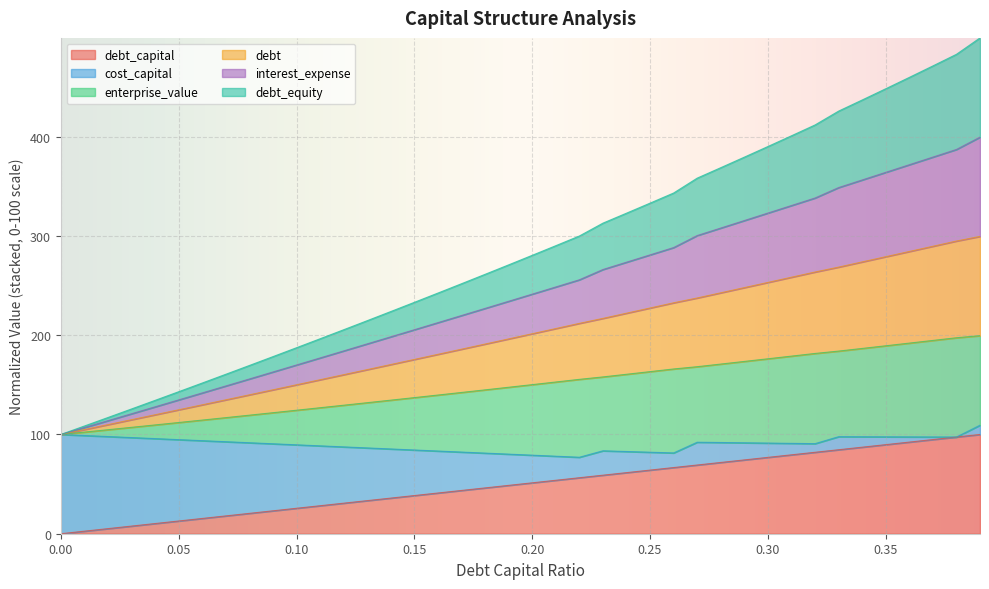

What is the maximum value for debt?

299.5